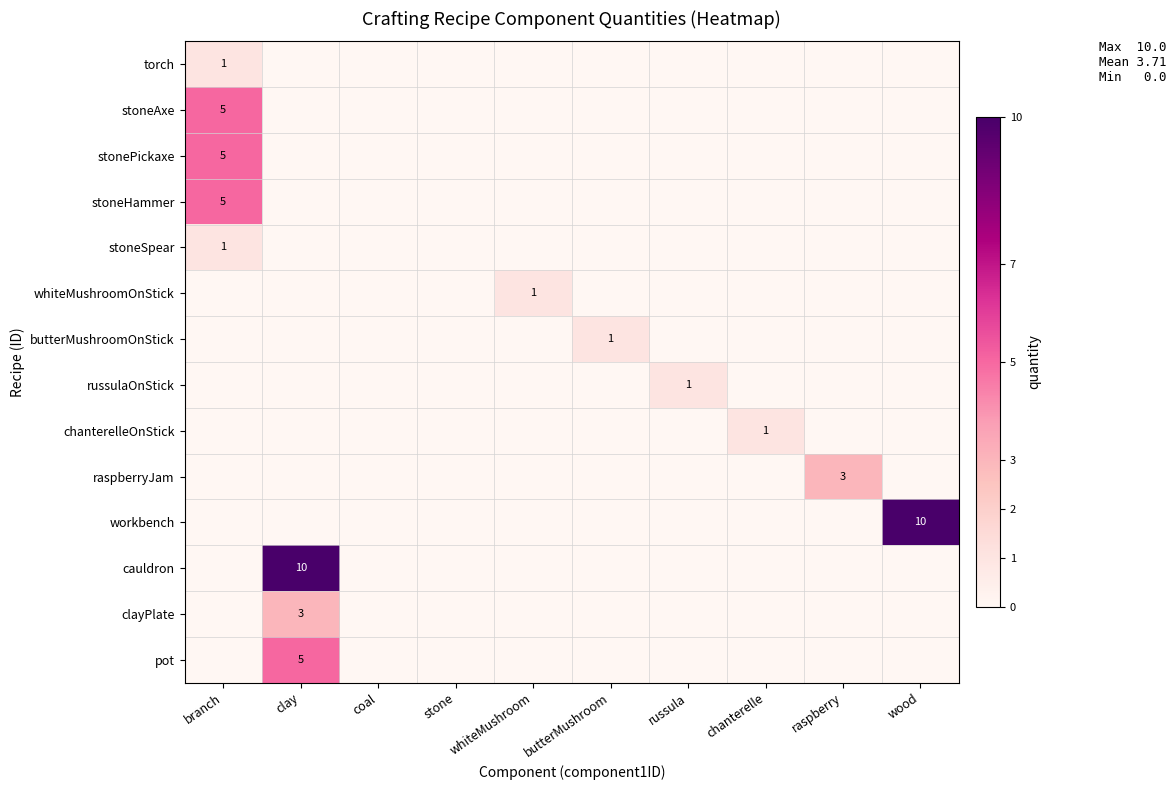

What is the average value of the workbench series?

1